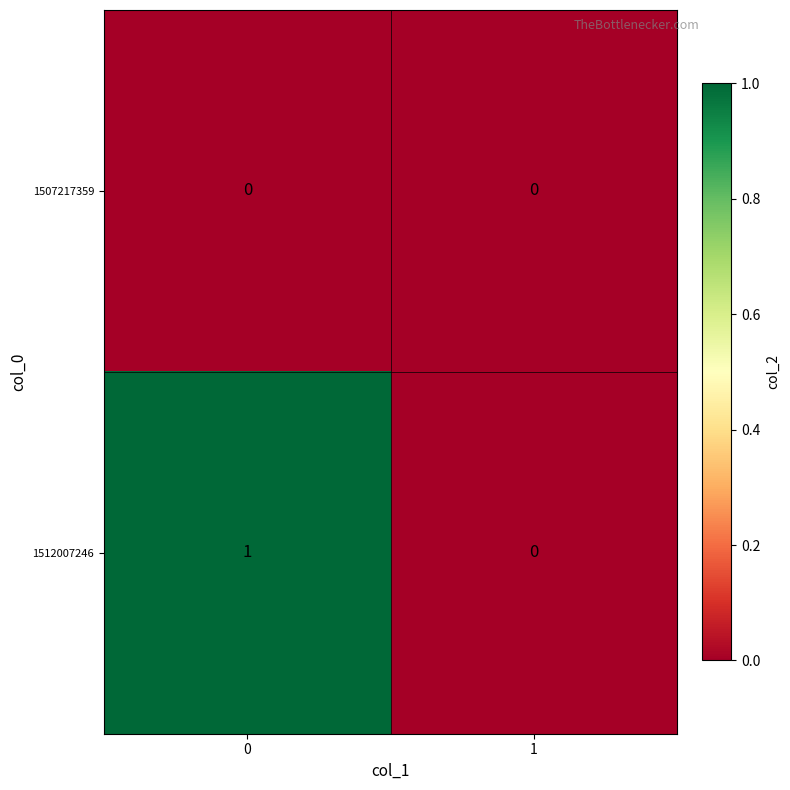

The 1512007246 series shows 0 at 0. True or false?

False